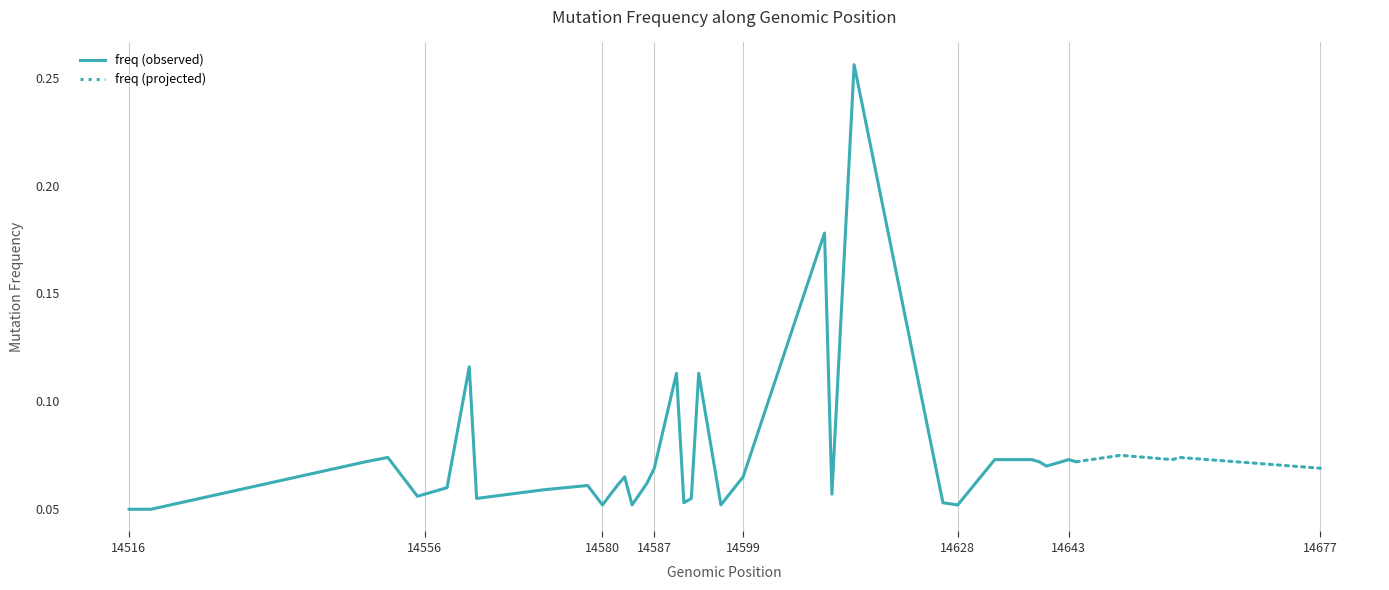

Is it true that the value at 32 is 0.0?

False